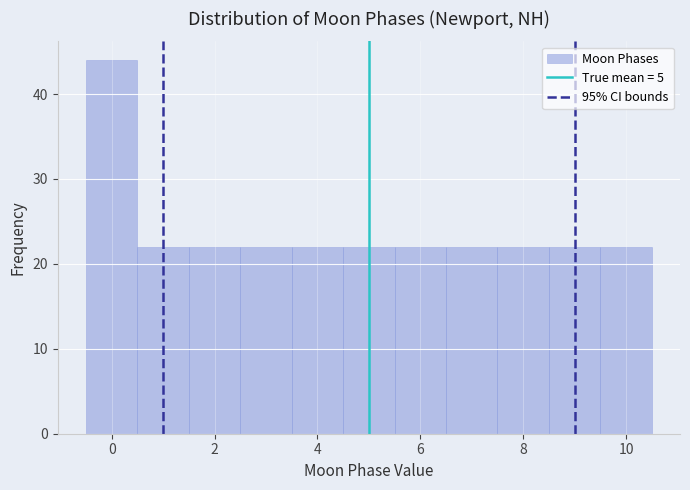

Which range on the x-axis has the tallest bar?

-0.5 to 0.5